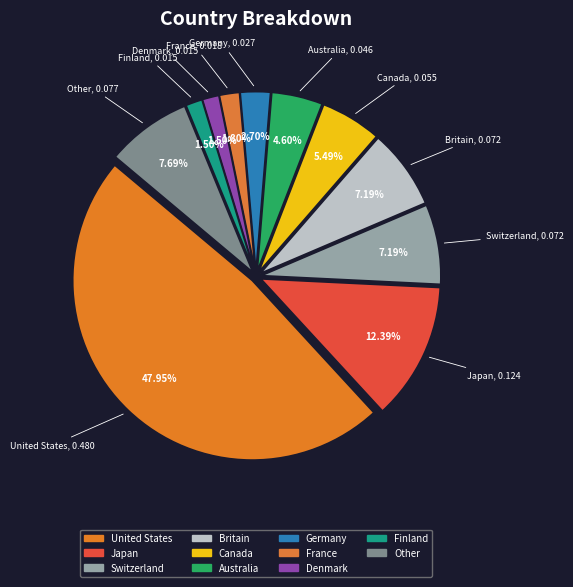

To the nearest percent, what is the difference between the largest and smallest slice percentages?

46%